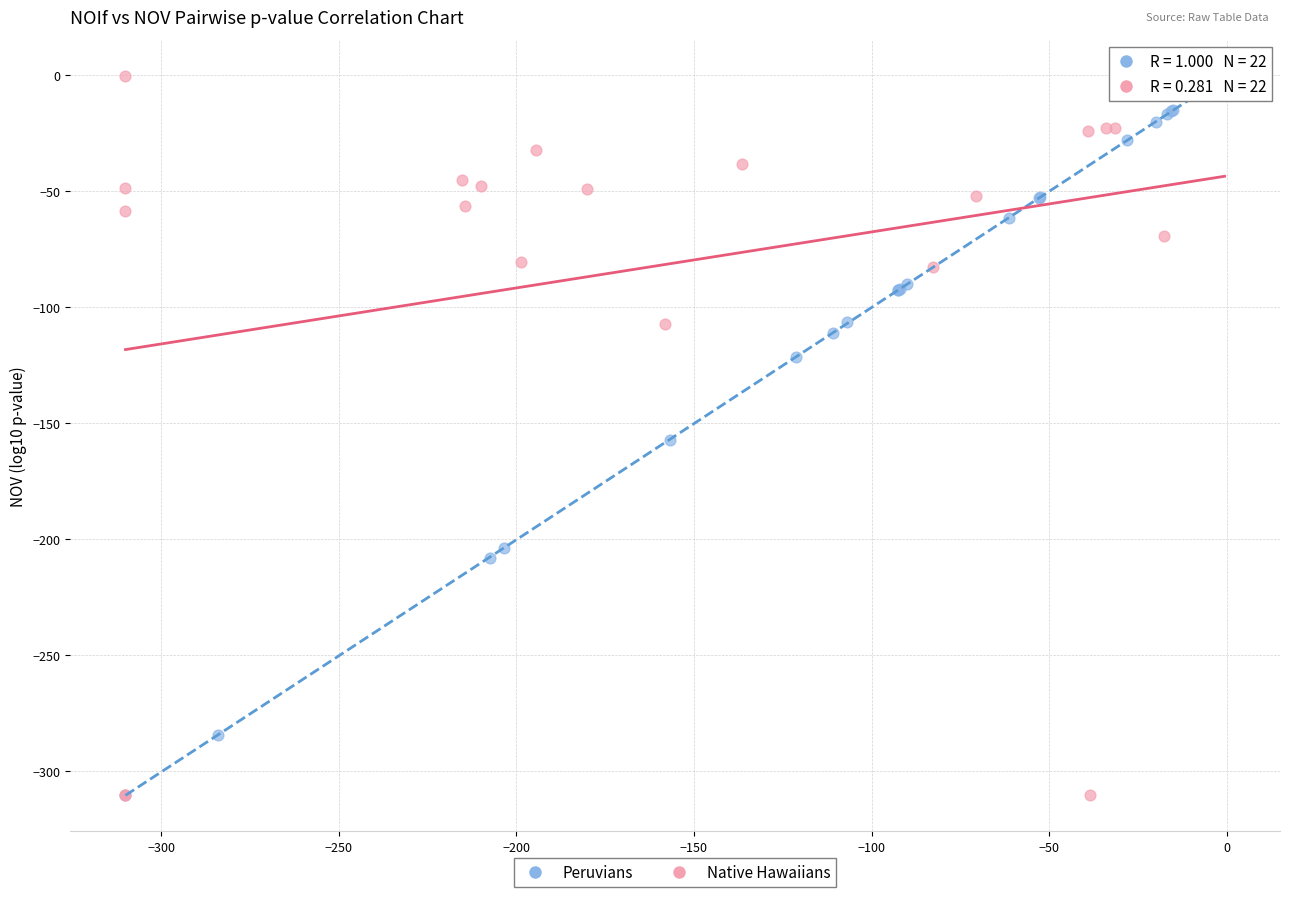

What are all the series names shown in the legend?

Peruvians, Native Hawaiians